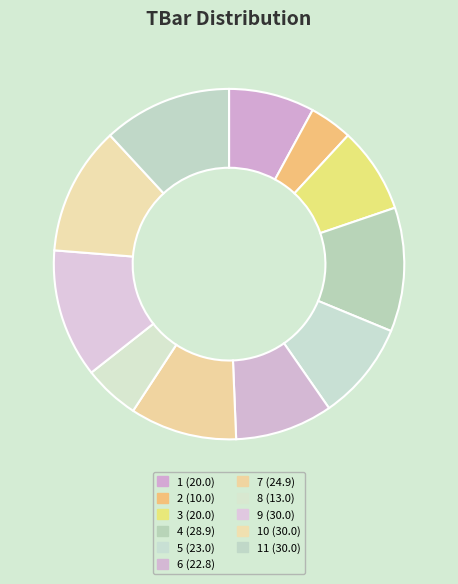

How many segments does this pie chart have?

11